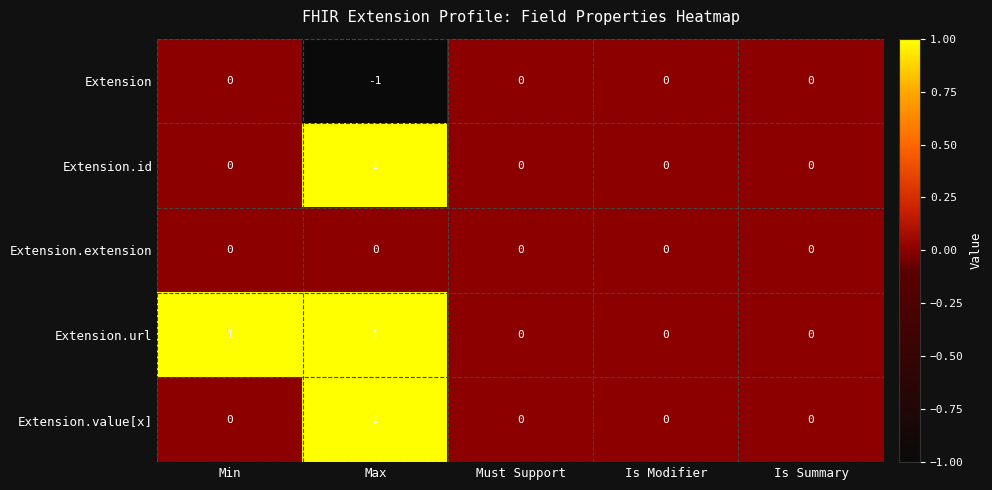

At which category does the chart reach its minimum across all series?

Max